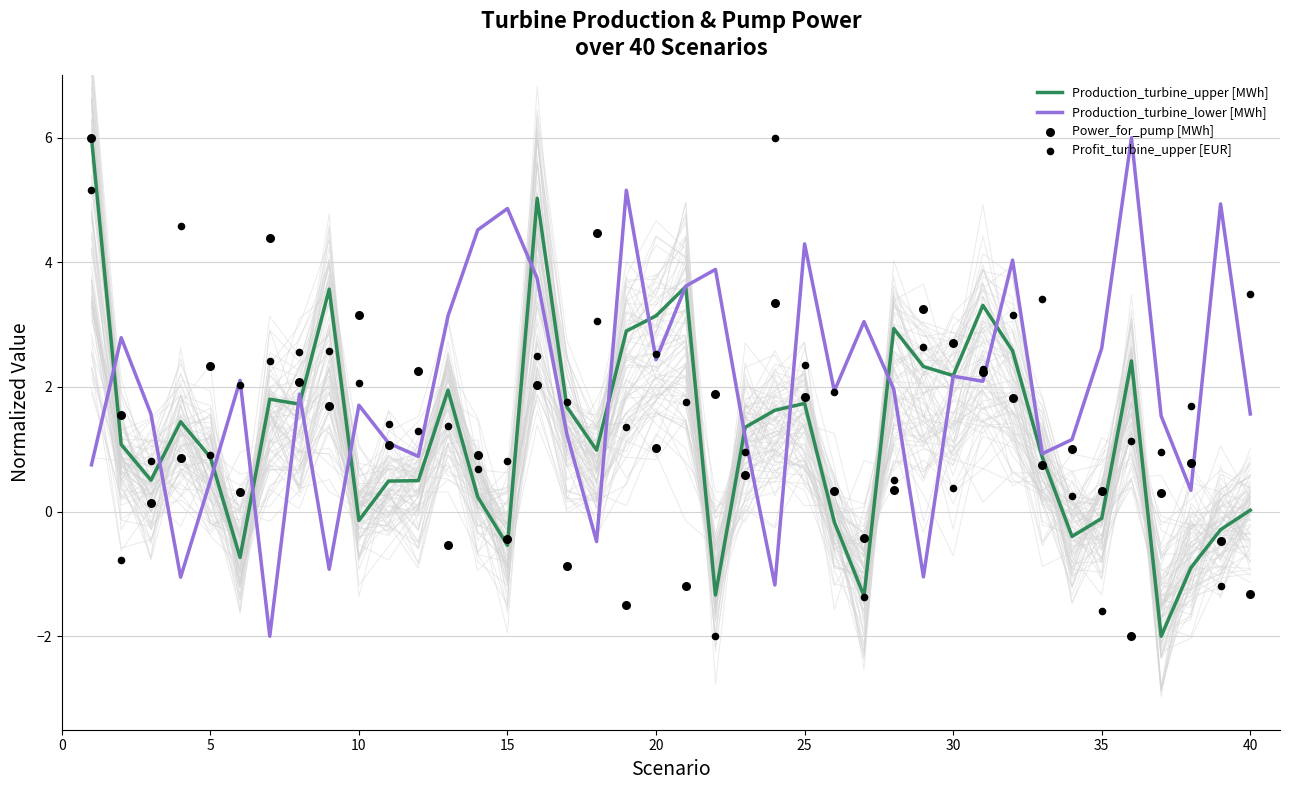

What is the lowest value of the Production_turbine_lower [MWh] series?

-2.0